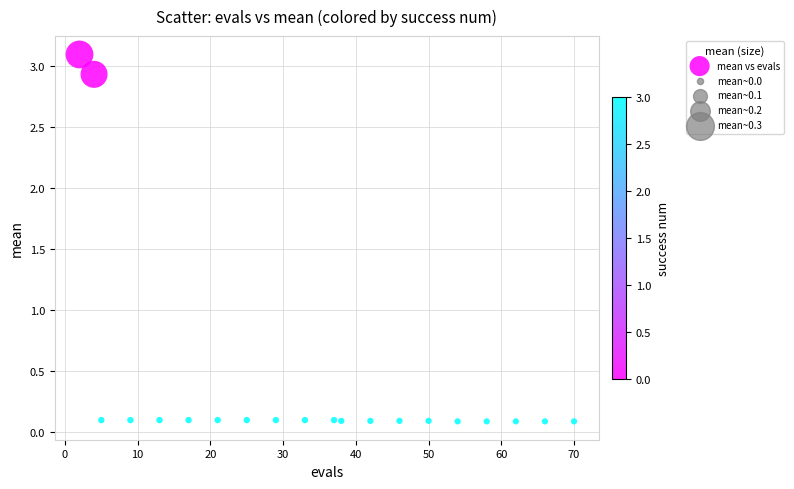

What is the range of Y values (max minus min)?

3.0